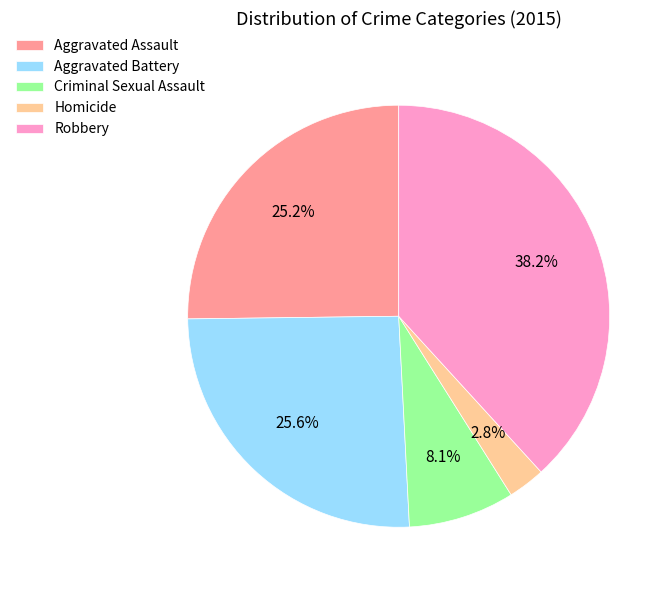

Is there any slice that represents more than half of the pie?

No